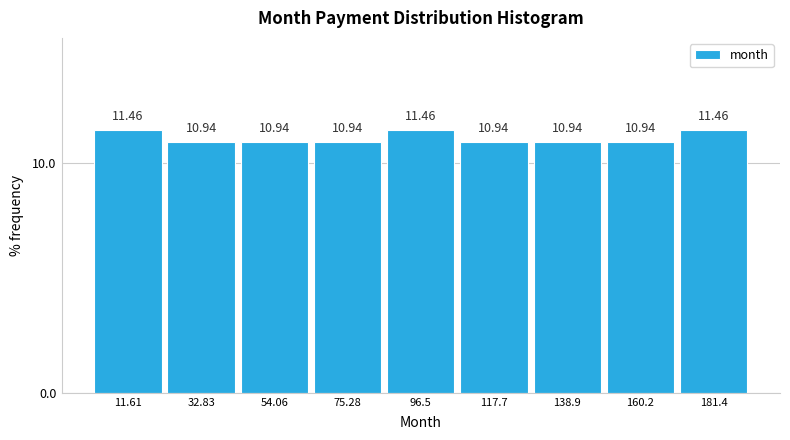

Reading left to right, list every bar in this chart as the range it spans on the x-axis followed by its height. The bar edges are not printed on the chart, so give them approximately, as read against the axis.

0 to 20: 11.46
20 to 45: 10.94
45 to 65: 10.94
65 to 85: 10.94
85 to 105: 11.46
105 to 130: 10.94
130 to 150: 10.94
150 to 170: 10.94
170 to 190: 11.46